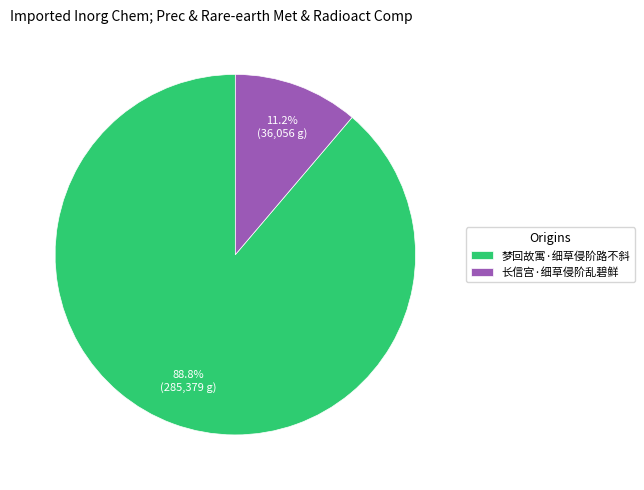

Count the number of slices in the pie.

2